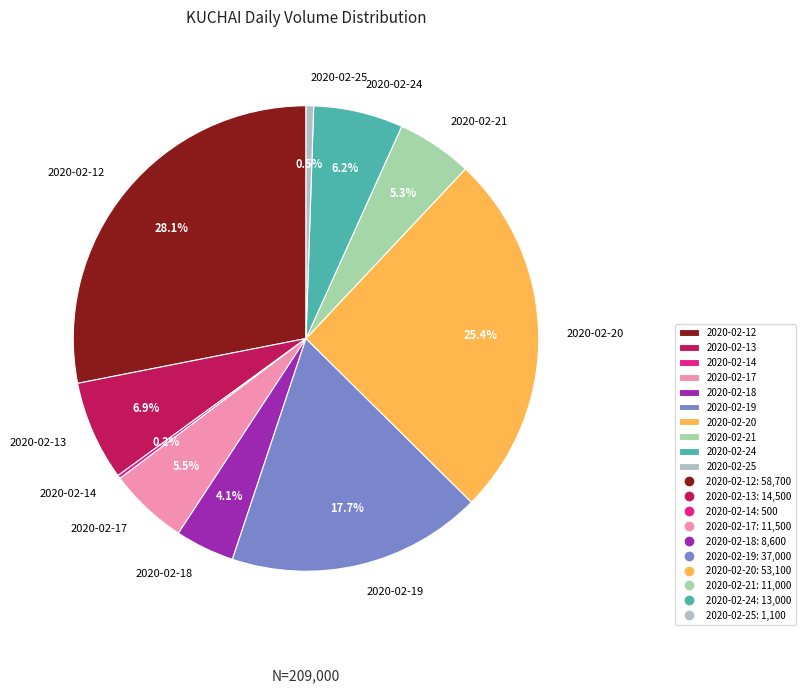

Is there a majority slice in this chart?

No